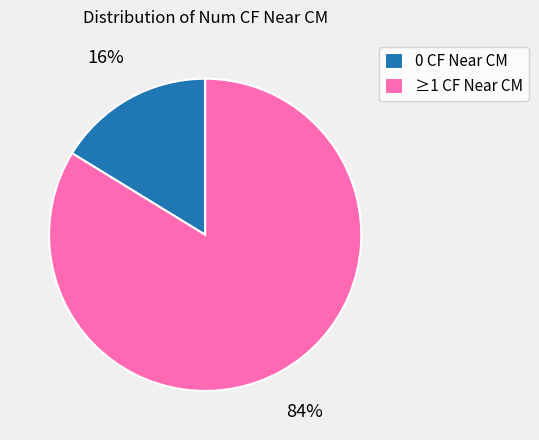

Which category has the biggest portion of the pie?

≥1 CF Near CM